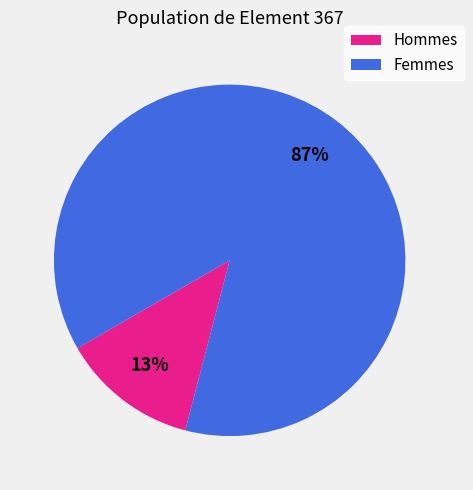

To the nearest percent, what is the average slice percentage?

50%